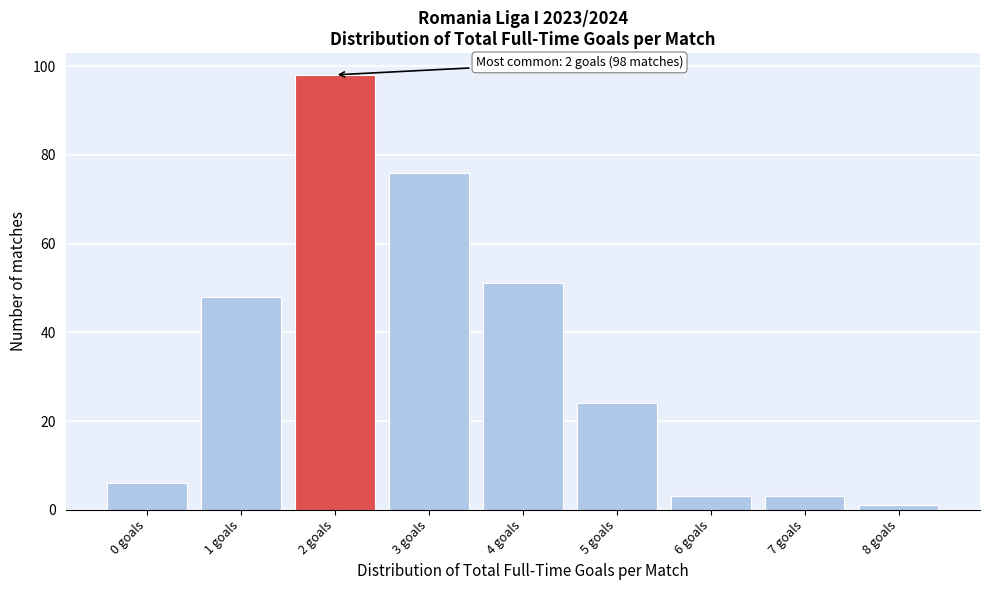

Reading right to left, what are all the values shown in this chart?

1	3	3	24	51	76	98	48	6